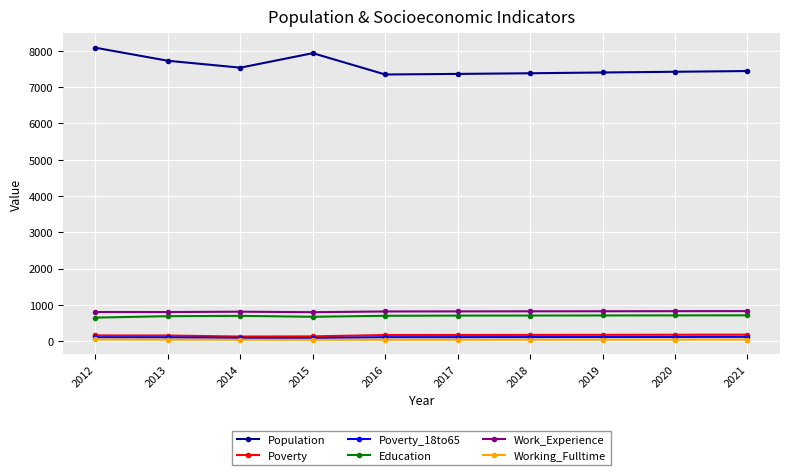

At how many categories does at least one series exceed 4175?

10